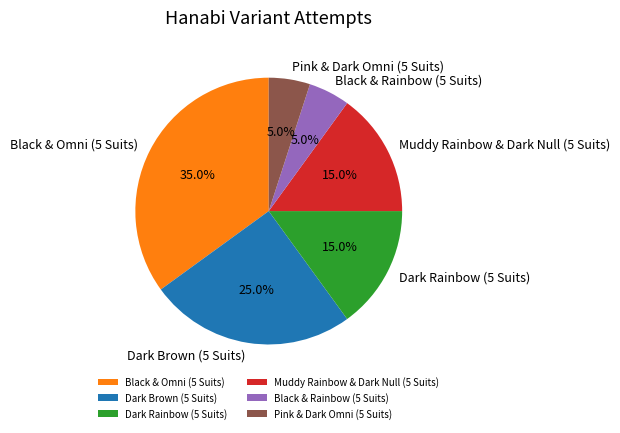

What is the total percentage of Black & Rainbow (5 Suits) and Dark Brown (5 Suits)?

30.0%